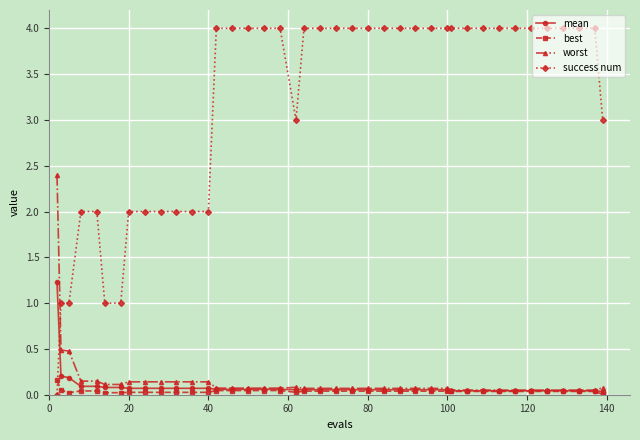

How many positive values does the success num series have?

39